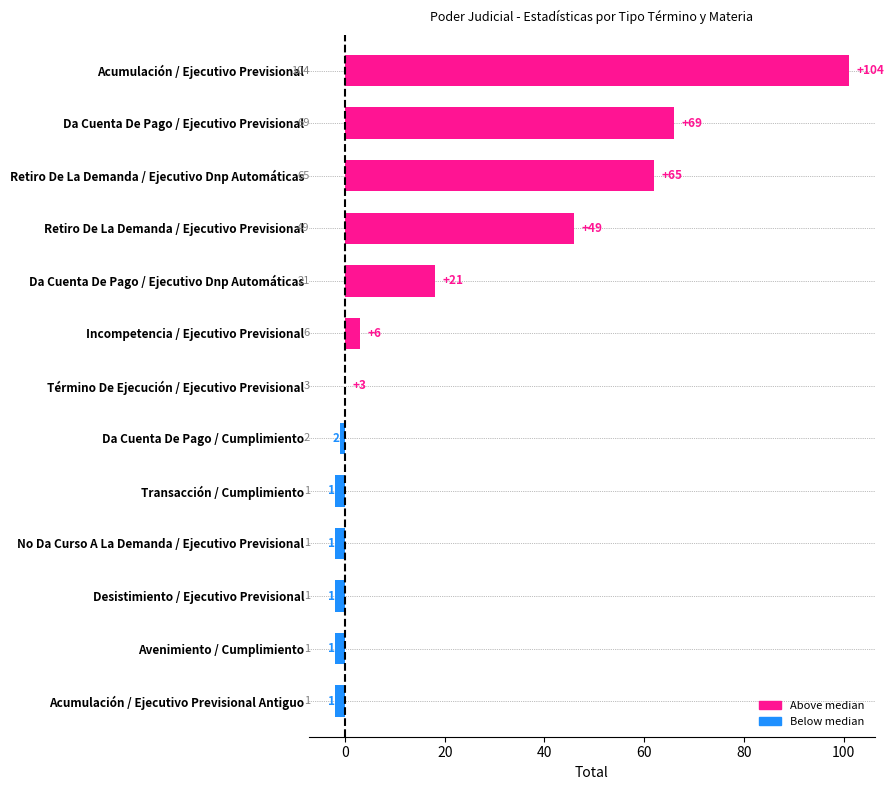

Are the bars horizontal?

Yes